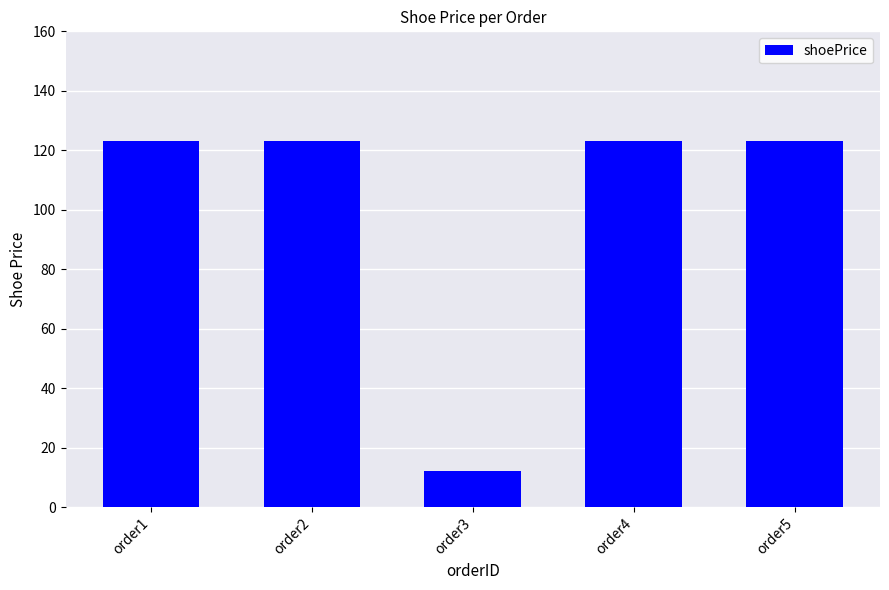

What is the change in value from order1 to order3?

-111